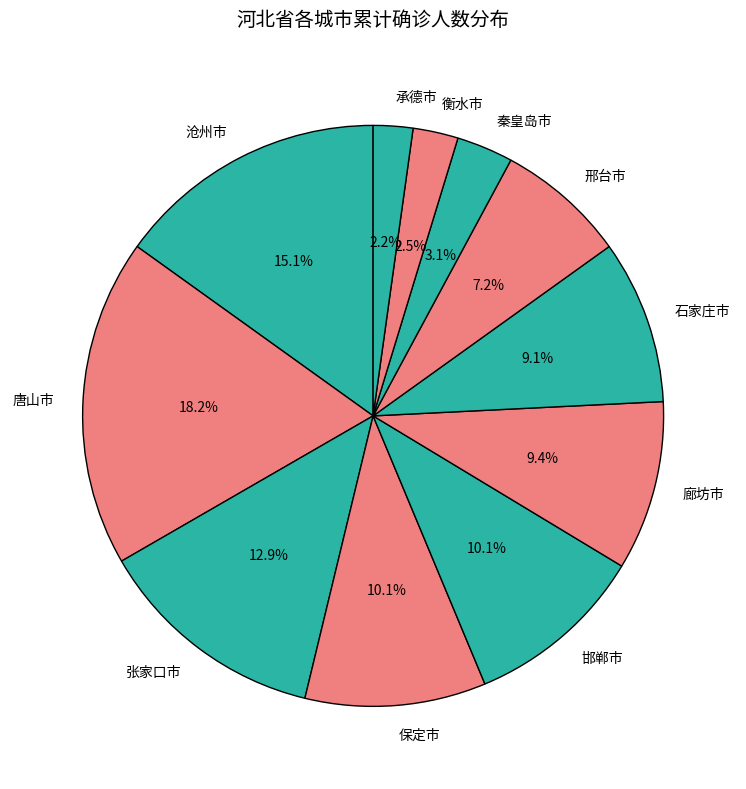

Which category has the biggest portion of the pie?

唐山市